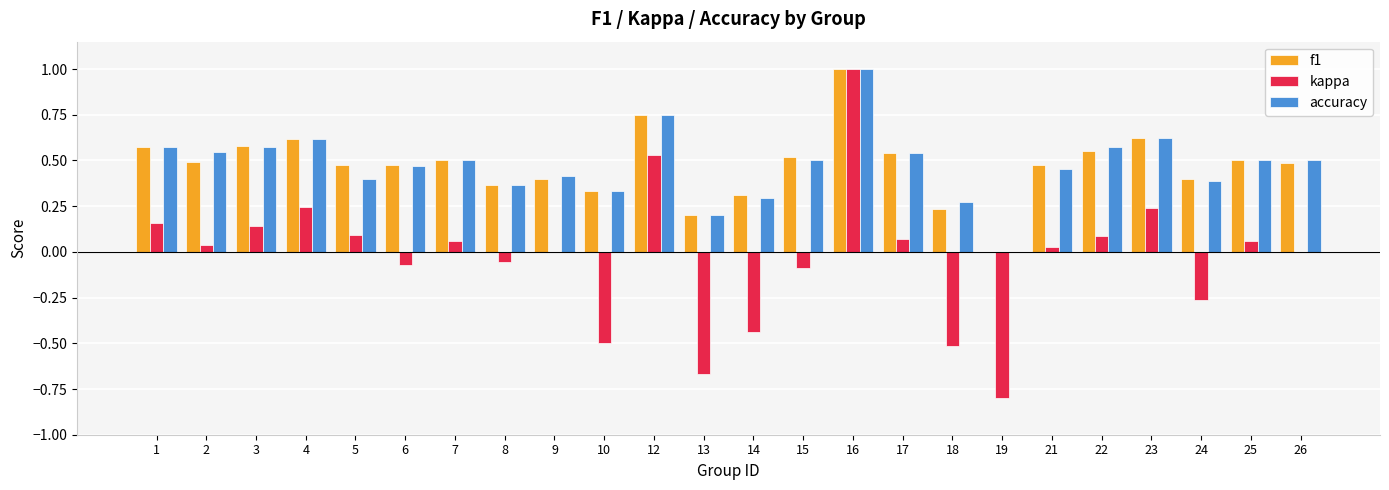

Is it true that f1 equals 0.5 at 7?

True